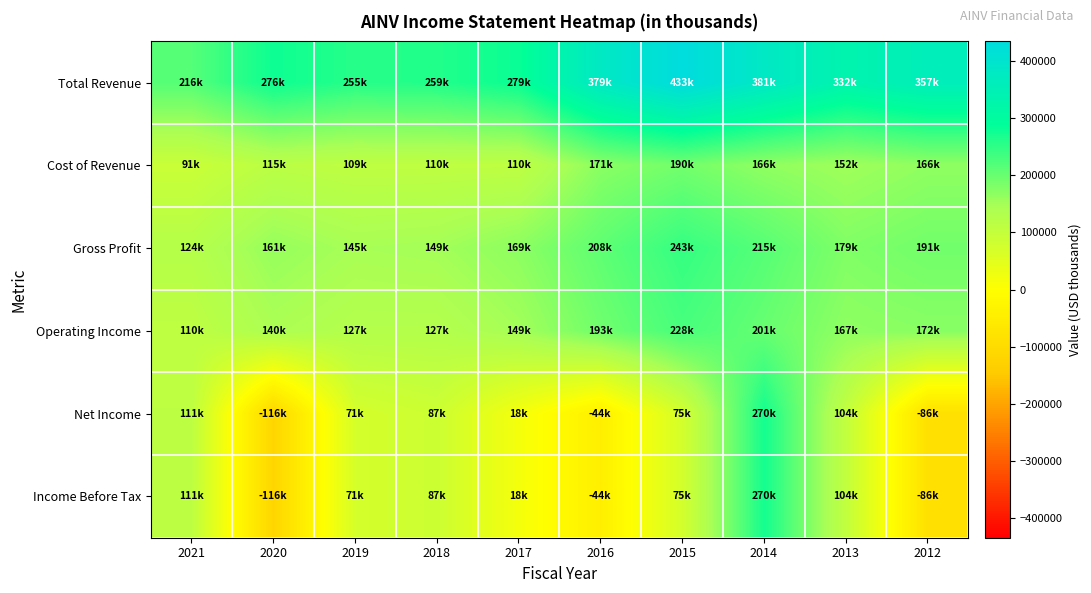

Between 2020 and 2016, which series saw the biggest shift?

Total Revenue